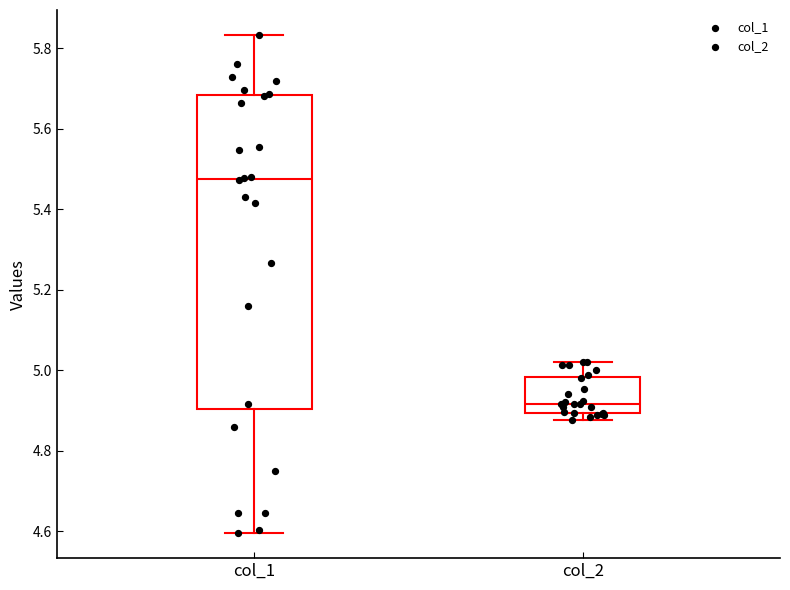

Comparing the boxes themselves (not the whiskers), which one is the tallest?

col_1